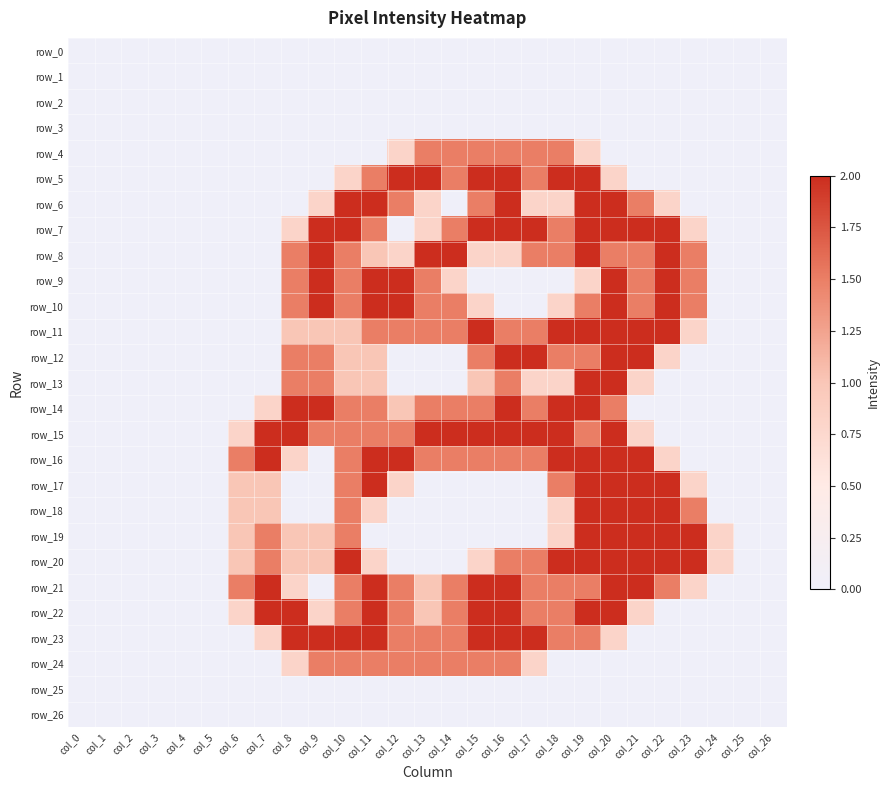

Is the value of row_8 at col_26 greater than the value of row_21 at col_4?

No